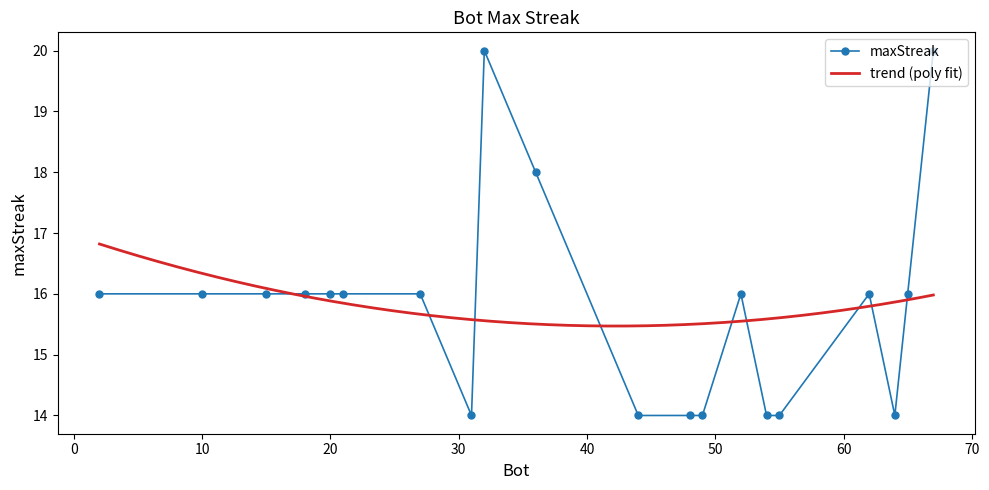

How many lines are shown in the chart?

1